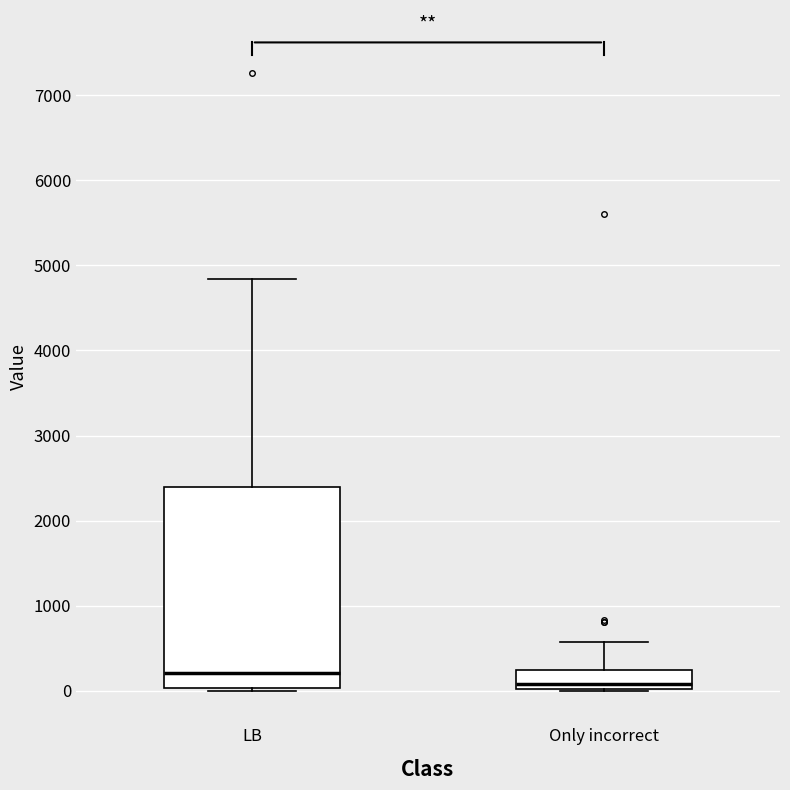

Reading left to right, transcribe this box plot: for each box, give where its median line is, the range the box spans, and where its two whiskers end, as read against the y-axis. The values are not printed on the chart, so give them approximately, as read against the axis.

LB: median 200, box 0 to 2400, whiskers 0 (just below the box's lower edge) to 4800
Only incorrect: median 100, box 0 to 200, whiskers 0 to 600